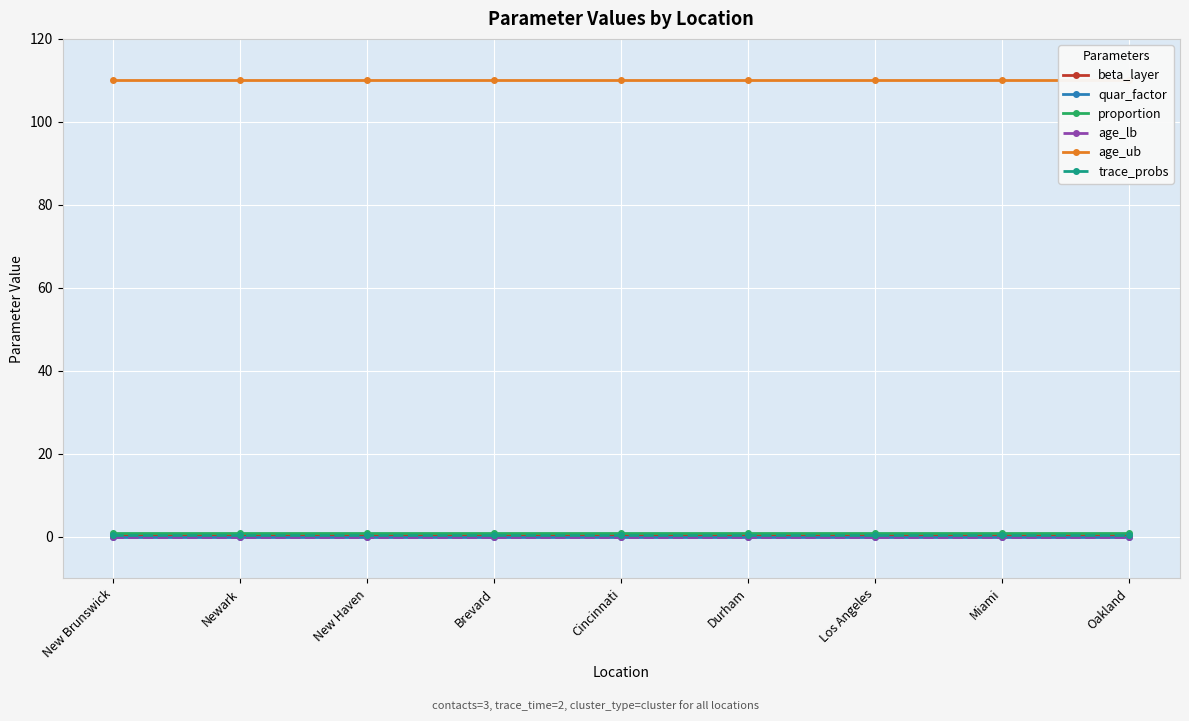

True or false: proportion and quar_factor cross at least once.

False